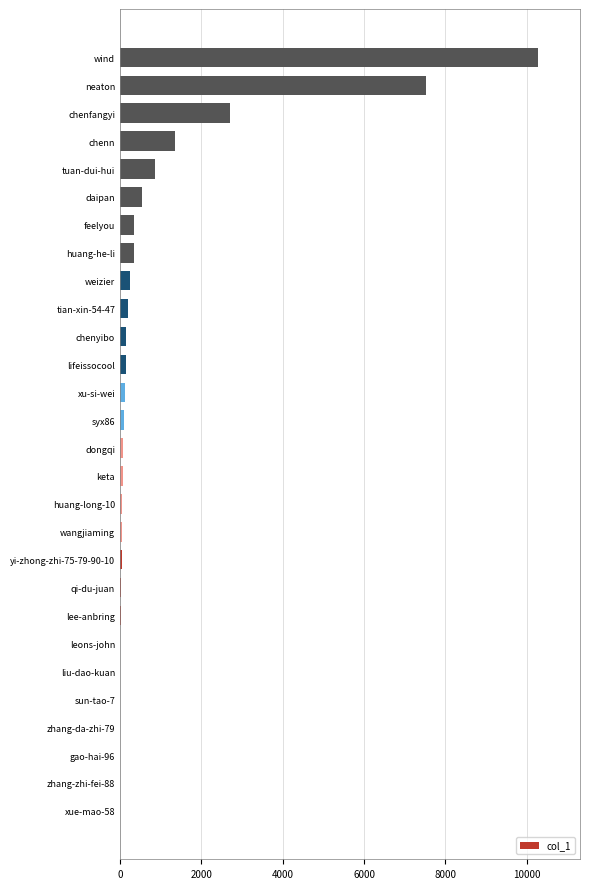

What is the average value?

904